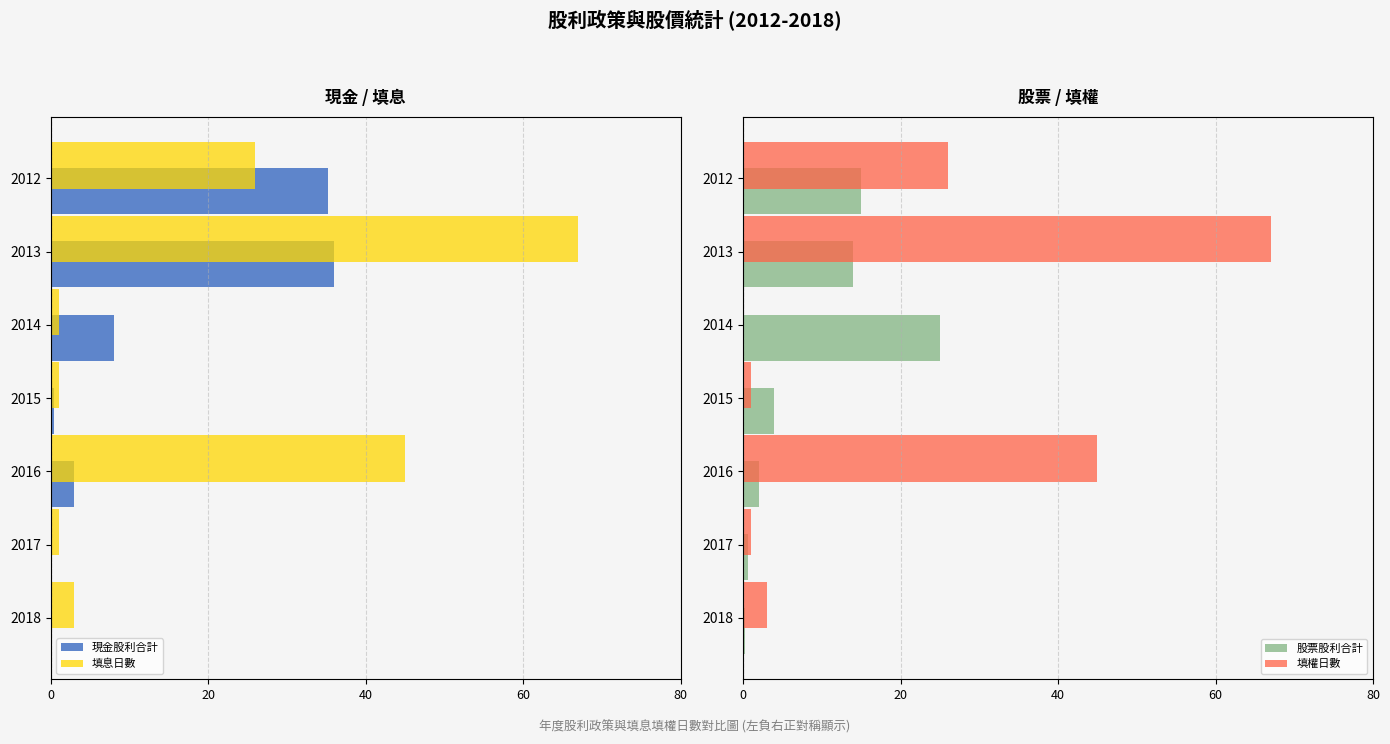

What is the maximum value for 填權日數?

67.0